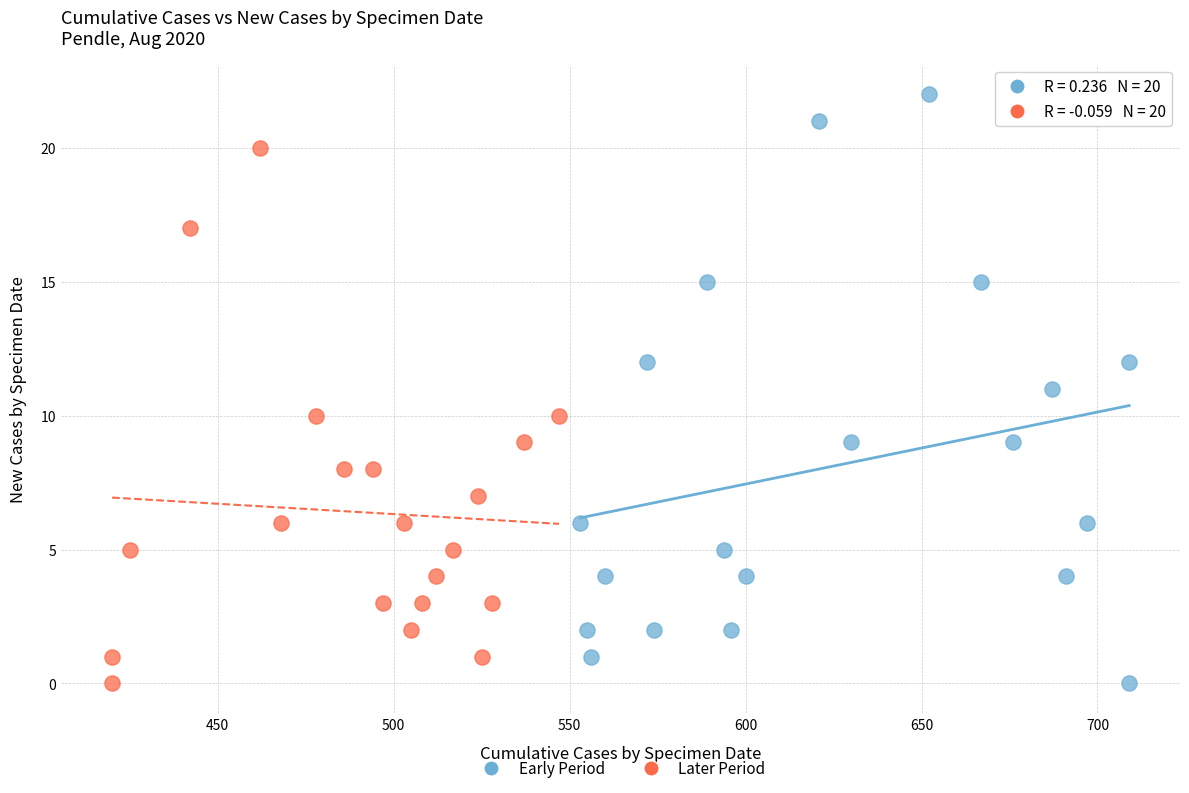

Which series has the widest spread of Y values?

Early Period